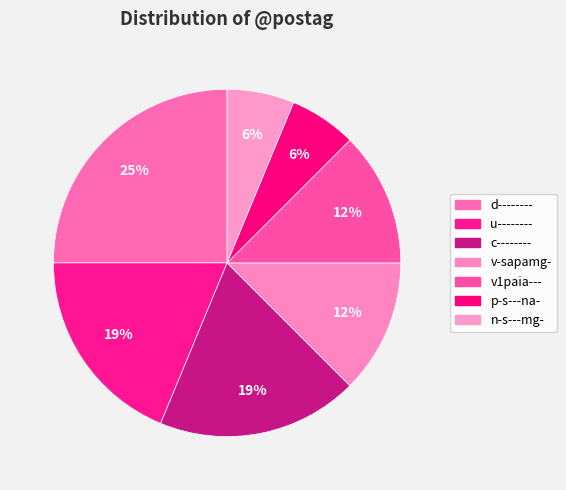

Which slice is the largest?

d--------